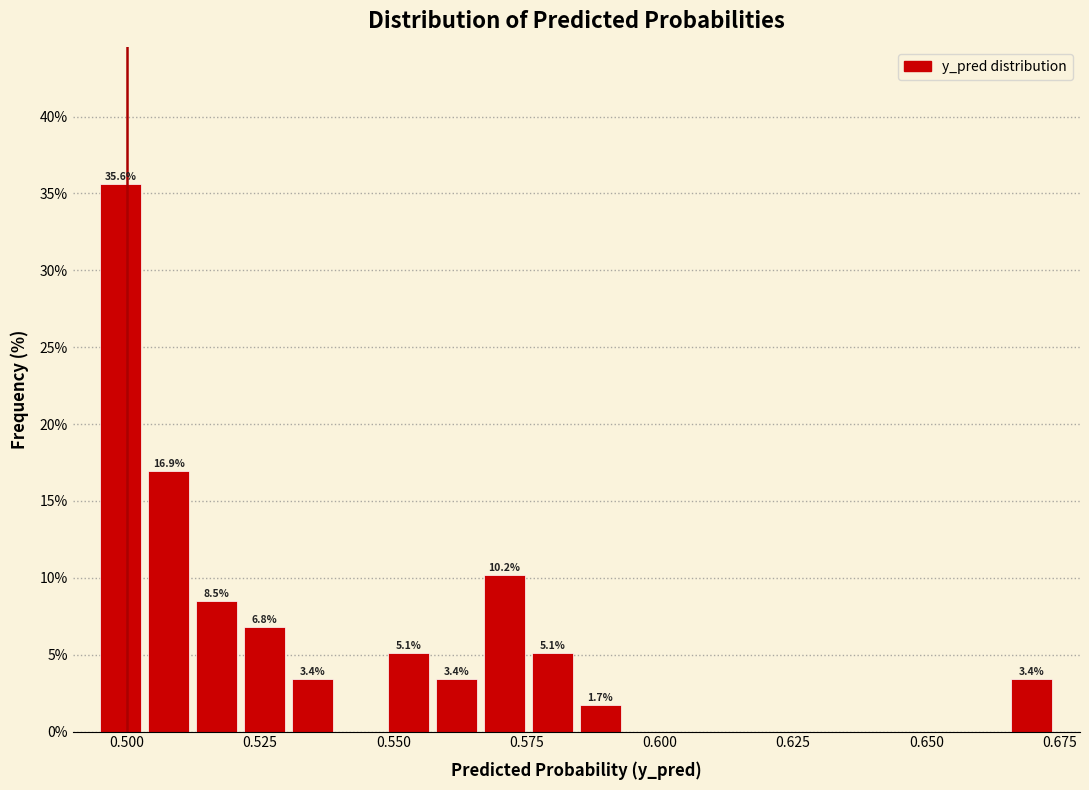

Read against the x-axis, roughly where is the centre of the tallest bar?

0.500